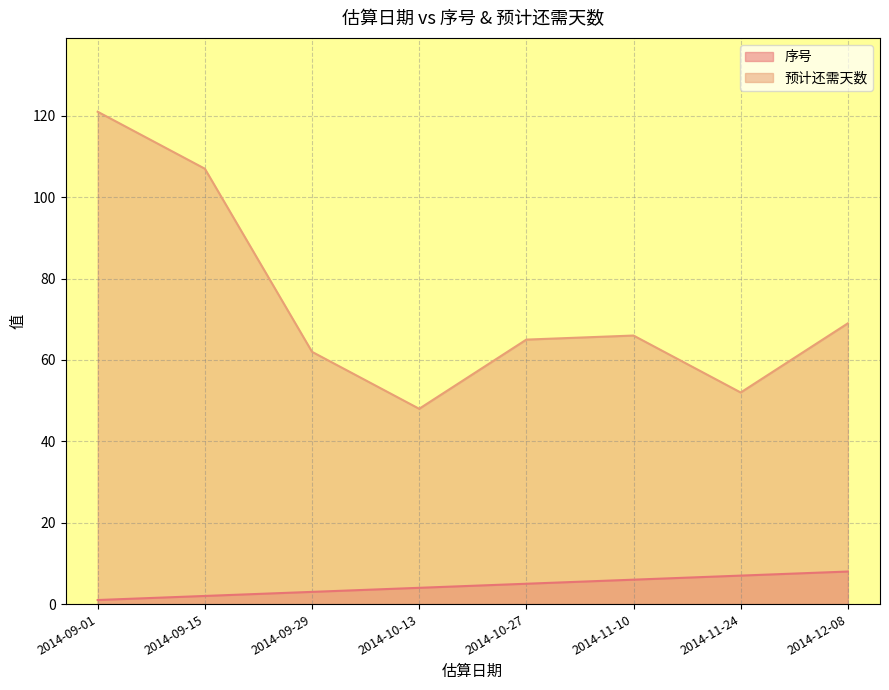

What are all the series names shown in the legend?

序号, 预计还需天数